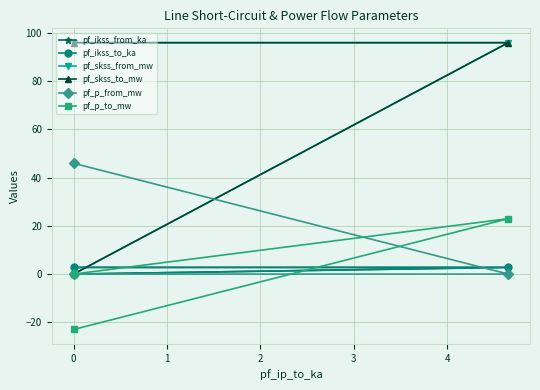

At how many categories does at least one series exceed 0?

2